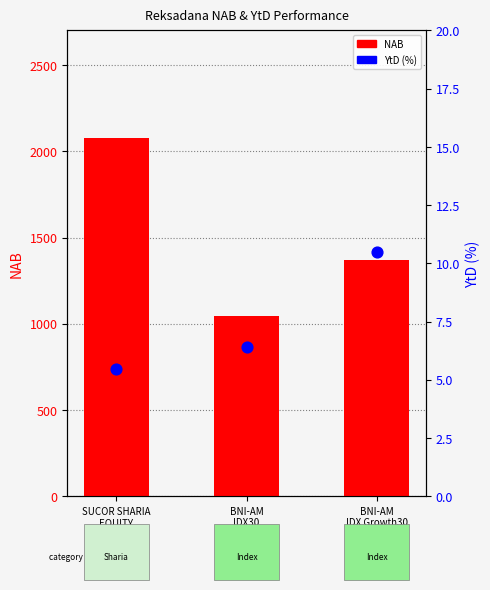

What is the total value across all series at SUCOR SHARIA
EQUITY?

2083.5